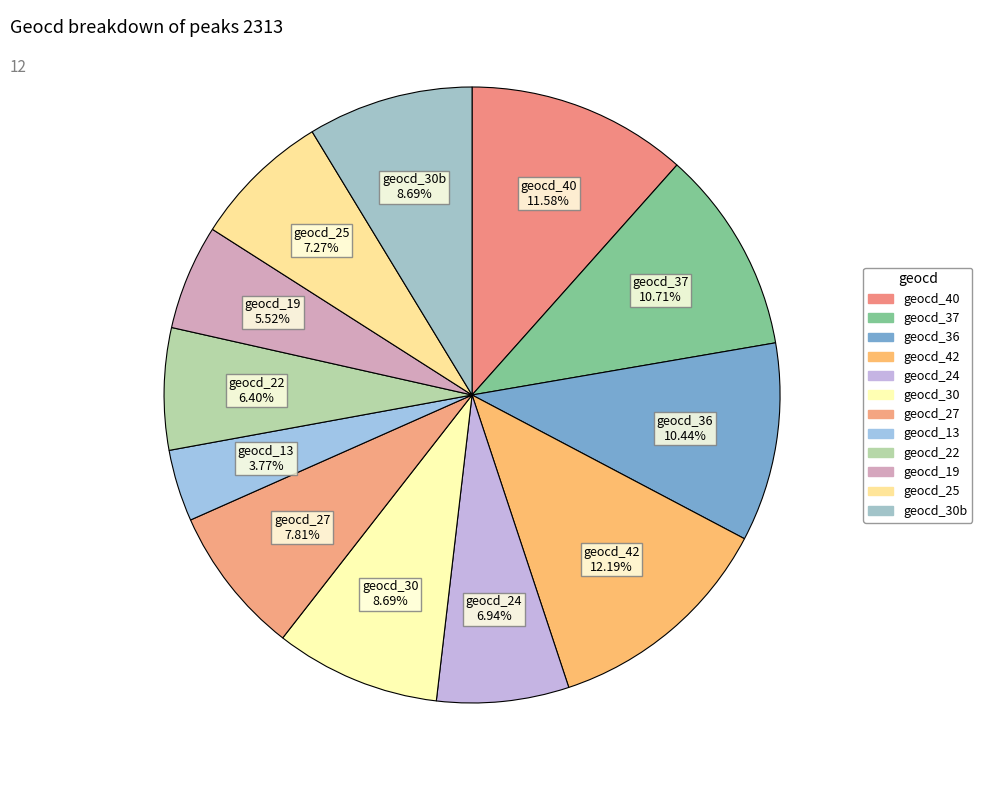

What is the largest slice in the pie chart?

geocd_42